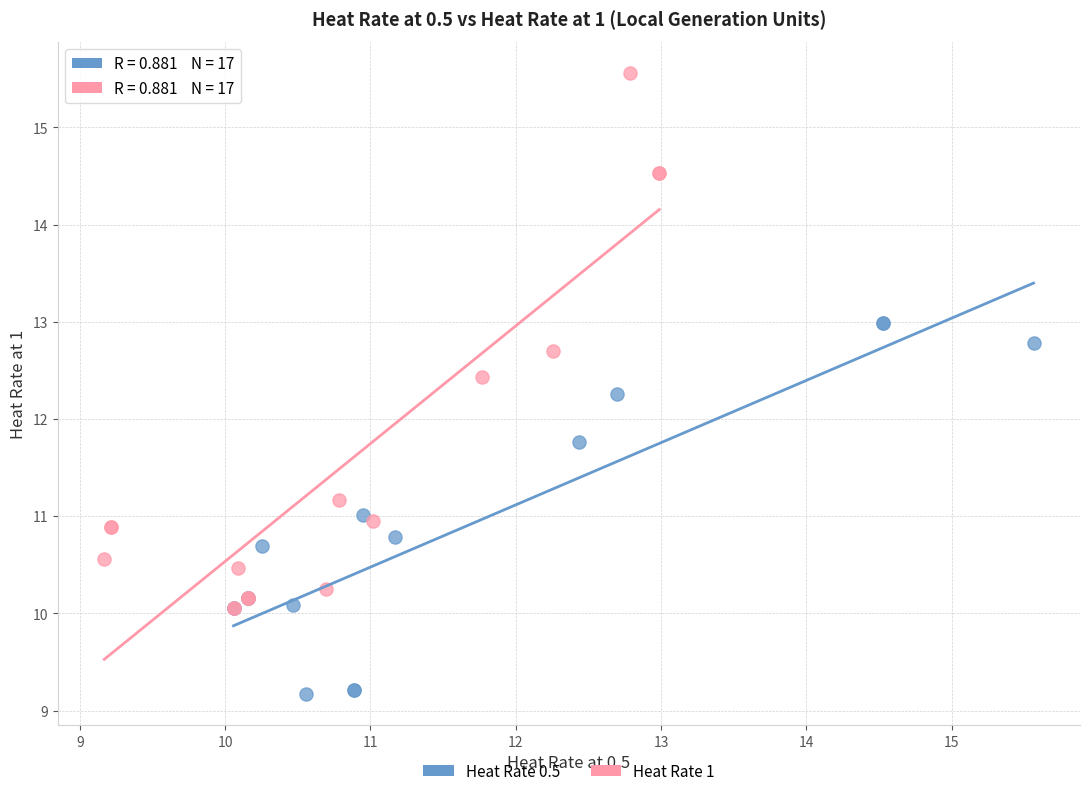

Which series contains the highest Y value?

Heat Rate 1